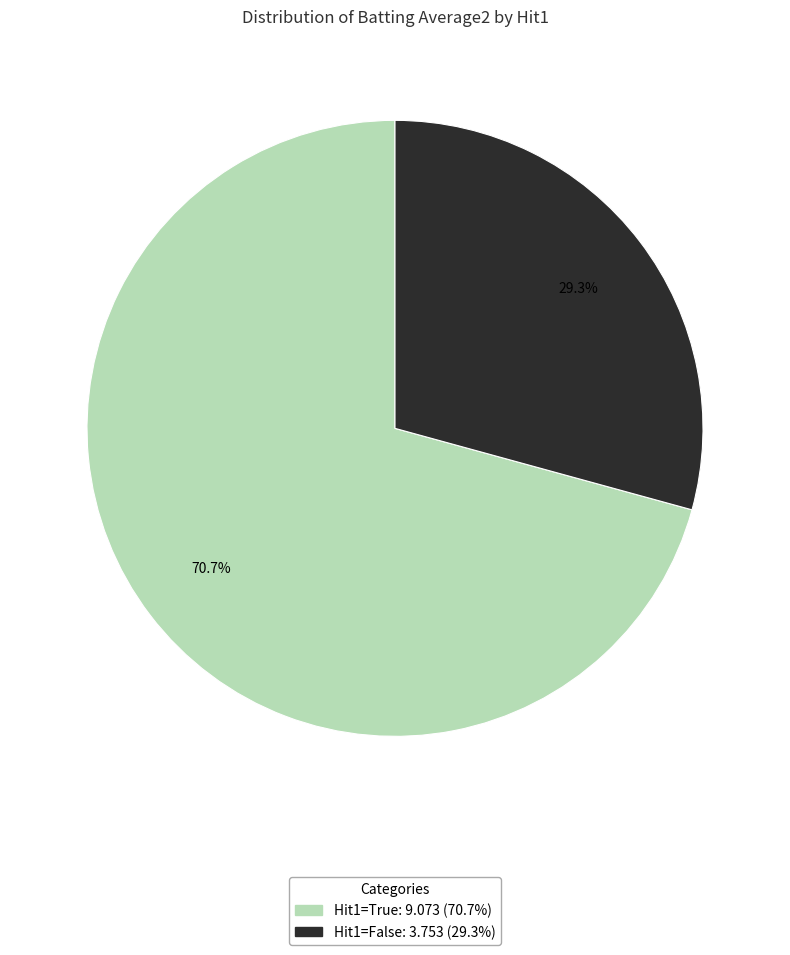

Is there any slice that represents more than half of the pie?

Yes